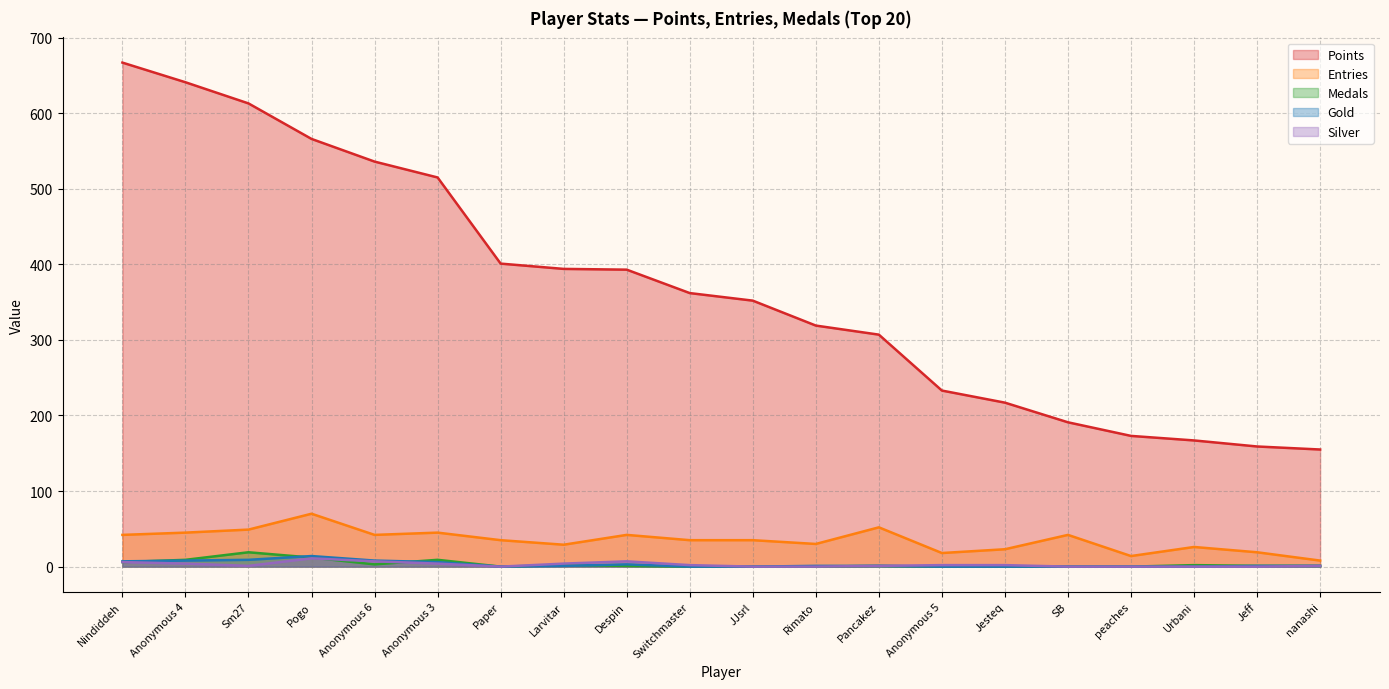

Between Nindiddeh and Urbani, which is larger?

Nindiddeh